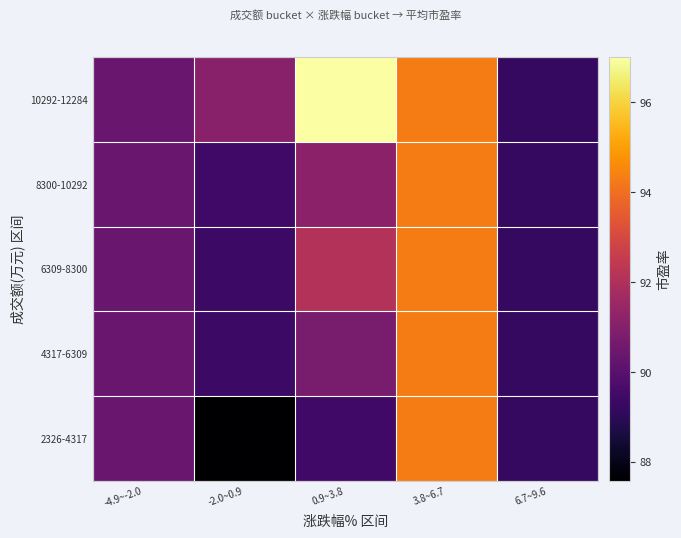

Reading right to left, extract all data points from this chart.

2326-4317: 6.7~9.6=89.2	3.8~6.7=94.3	0.9~3.8=89.5	-2.0~0.9=87.6	-4.9~-2.0=90.4
4317-6309: 6.7~9.6=89.2	3.8~6.7=94.3	0.9~3.8=90.7	-2.0~0.9=89.4	-4.9~-2.0=90.4
6309-8300: 6.7~9.6=89.2	3.8~6.7=94.3	0.9~3.8=92.1	-2.0~0.9=89.4	-4.9~-2.0=90.4
8300-10292: 6.7~9.6=89.2	3.8~6.7=94.3	0.9~3.8=91.2	-2.0~0.9=89.5	-4.9~-2.0=90.4
10292-12284: 6.7~9.6=89.2	3.8~6.7=94.3	0.9~3.8=97.0	-2.0~0.9=91.1	-4.9~-2.0=90.4